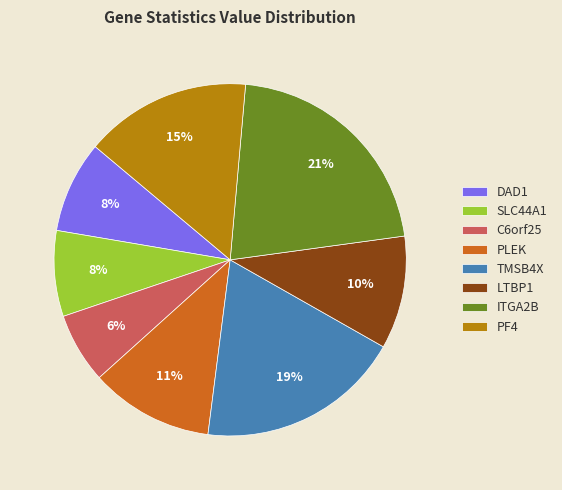

To the nearest percent, what portion does PF4 represent?

15%